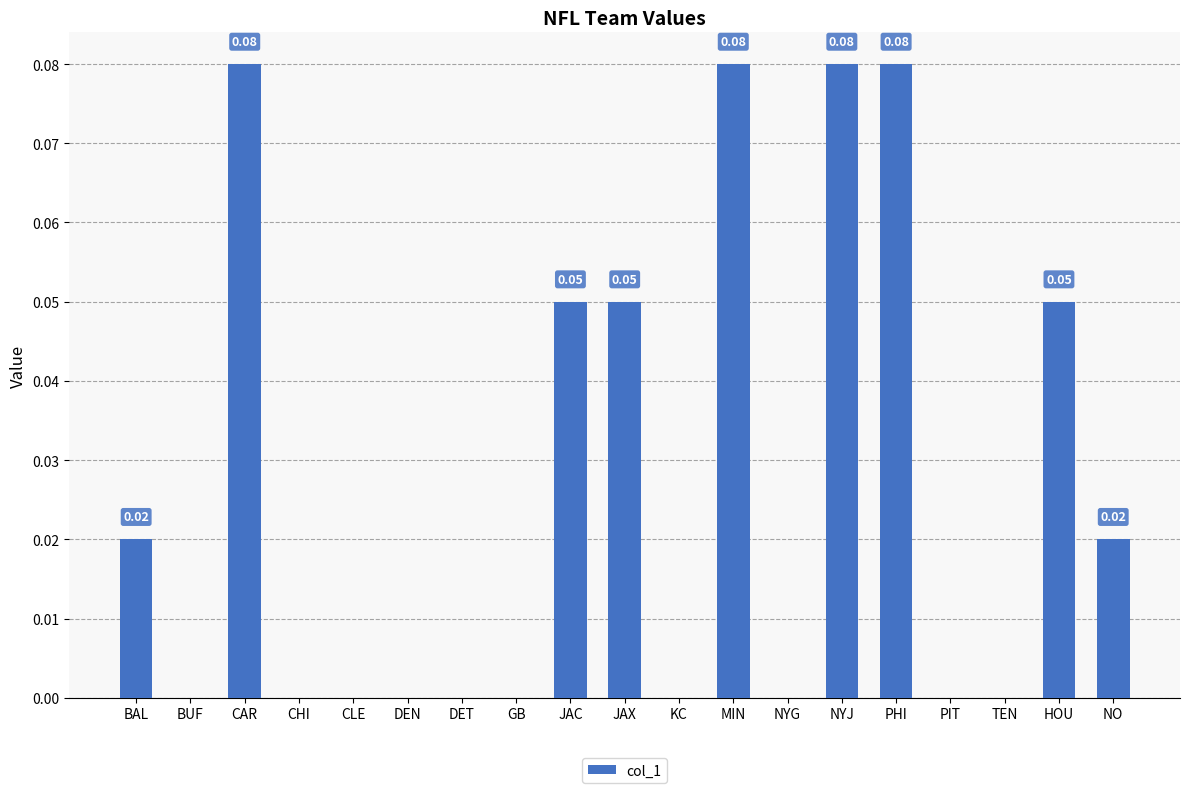

Which has a higher value, NYG or PHI?

PHI